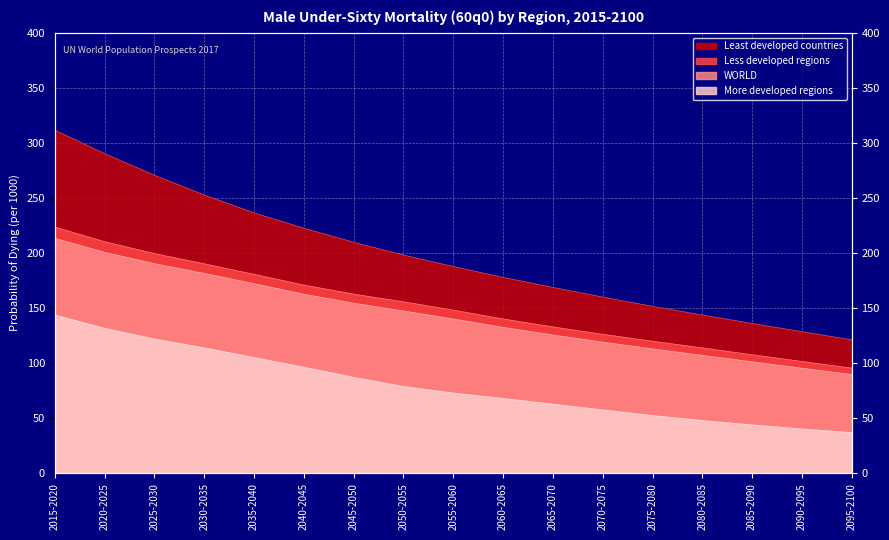

Reading left to right, what are all the values shown in this chart?

WORLD: 2015-2020=213.4	2020-2025=200.7	2025-2030=190.4	2030-2035=181.5	2035-2040=172.2	2040-2045=162.6	2045-2050=154.5	2050-2055=147.4	2055-2060=140.2	2060-2065=132.6	2065-2070=125.6	2070-2075=119.2	2075-2080=113.0	2080-2085=107.1	2085-2090=101.3	2090-2095=95.5	2095-2100=89.8
More developed regions: 2015-2020=143.8	2020-2025=131.7	2025-2030=122.0	2030-2035=114.0	2035-2040=105.2	2040-2045=96.4	2045-2050=87.2	2050-2055=78.9	2055-2060=73.0	2060-2065=68.0	2065-2070=62.9	2070-2075=57.7	2075-2080=52.5	2080-2085=48.0	2085-2090=44.0	2090-2095=40.4	2095-2100=37.1
Less developed regions: 2015-2020=223.6	2020-2025=210.3	2025-2030=199.6	2030-2035=190.2	2035-2040=180.7	2040-2045=171.0	2045-2050=162.7	2050-2055=155.8	2055-2060=148.2	2060-2065=140.2	2065-2070=132.9	2070-2075=126.2	2075-2080=120.0	2080-2085=113.9	2085-2090=107.7	2090-2095=101.6	2095-2100=95.6
Least developed countries: 2015-2020=311.5	2020-2025=290.2	2025-2030=270.6	2030-2035=252.7	2035-2040=236.4	2040-2045=222.5	2045-2050=209.8	2050-2055=198.2	2055-2060=187.7	2060-2065=177.9	2065-2070=168.8	2070-2075=160.0	2075-2080=151.6	2080-2085=143.7	2085-2090=136.1	2090-2095=128.6	2095-2100=121.2